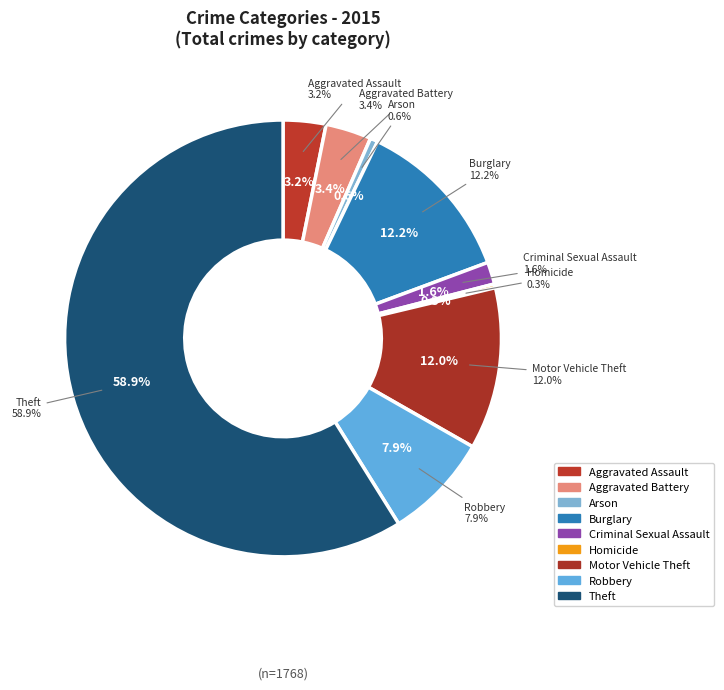

What portion of the pie excludes Burglary?

87.8%